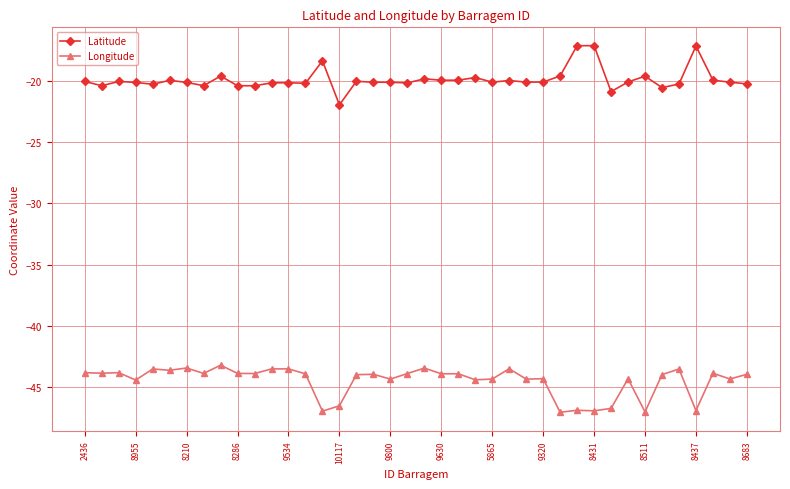

What is the value of the Longitude point at the 28th from the left?

-44.3